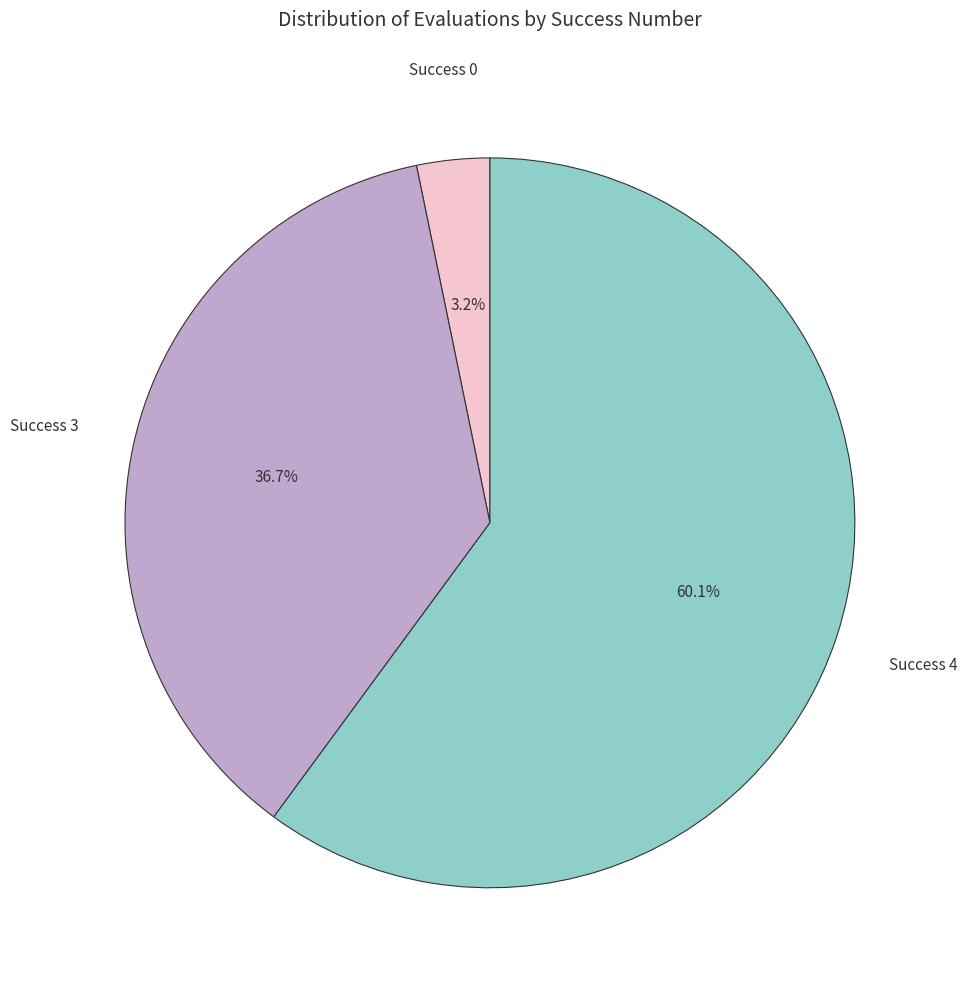

Does any single category account for the majority?

Yes